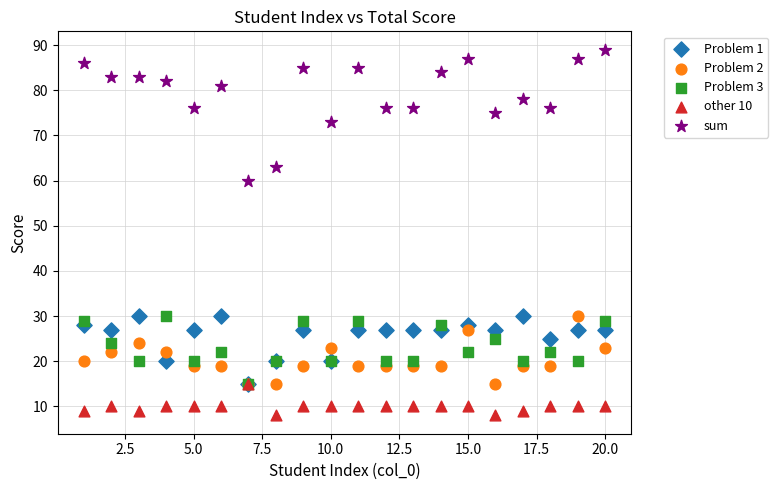

Across all series, what Y value is closest to 48?

60